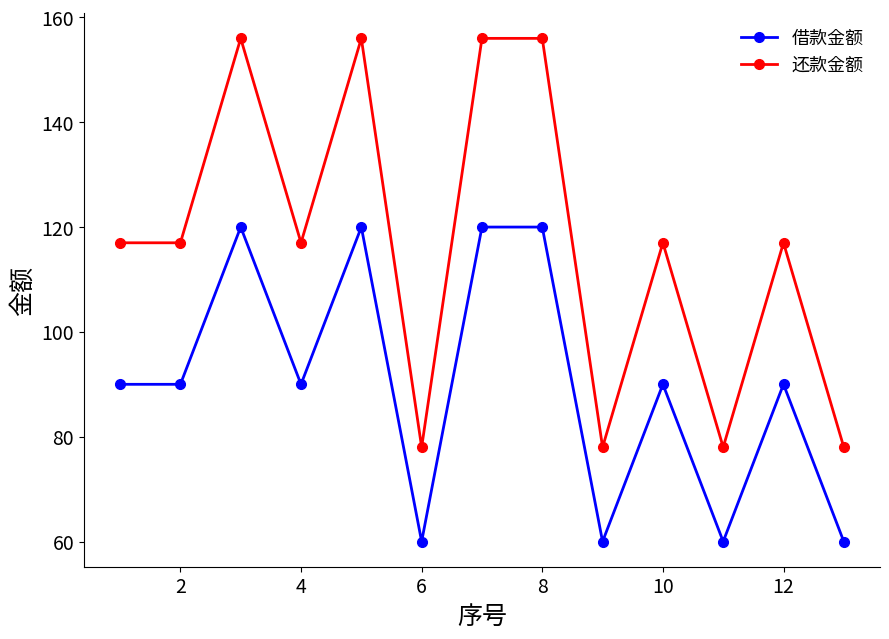

Does the chart have visible grid lines?

No